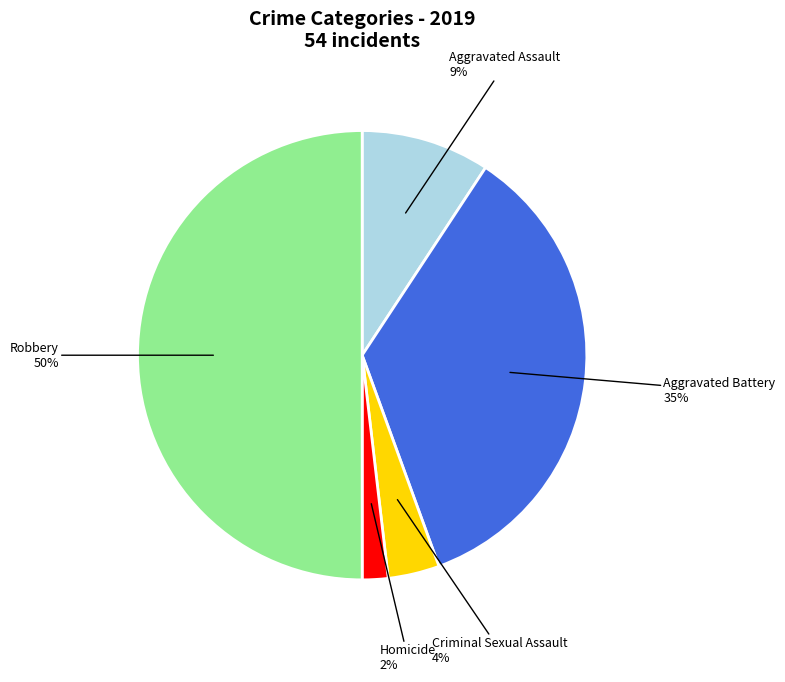

To the nearest percent, what is the average slice percentage?

20%